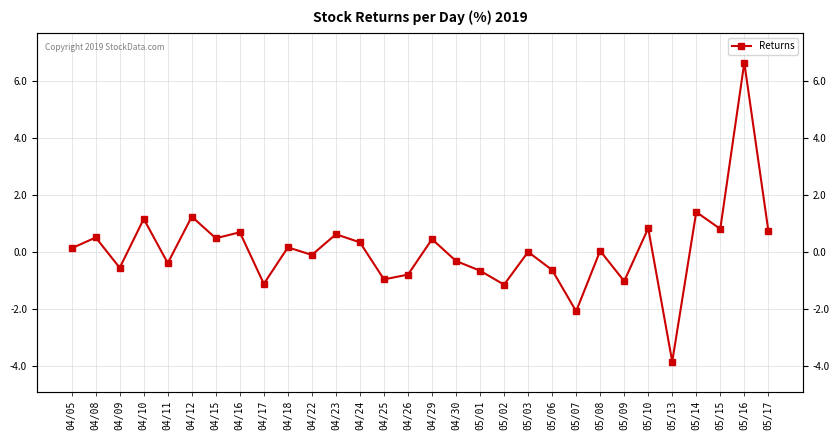

The value at 04/25 is -1.7. True or false?

False